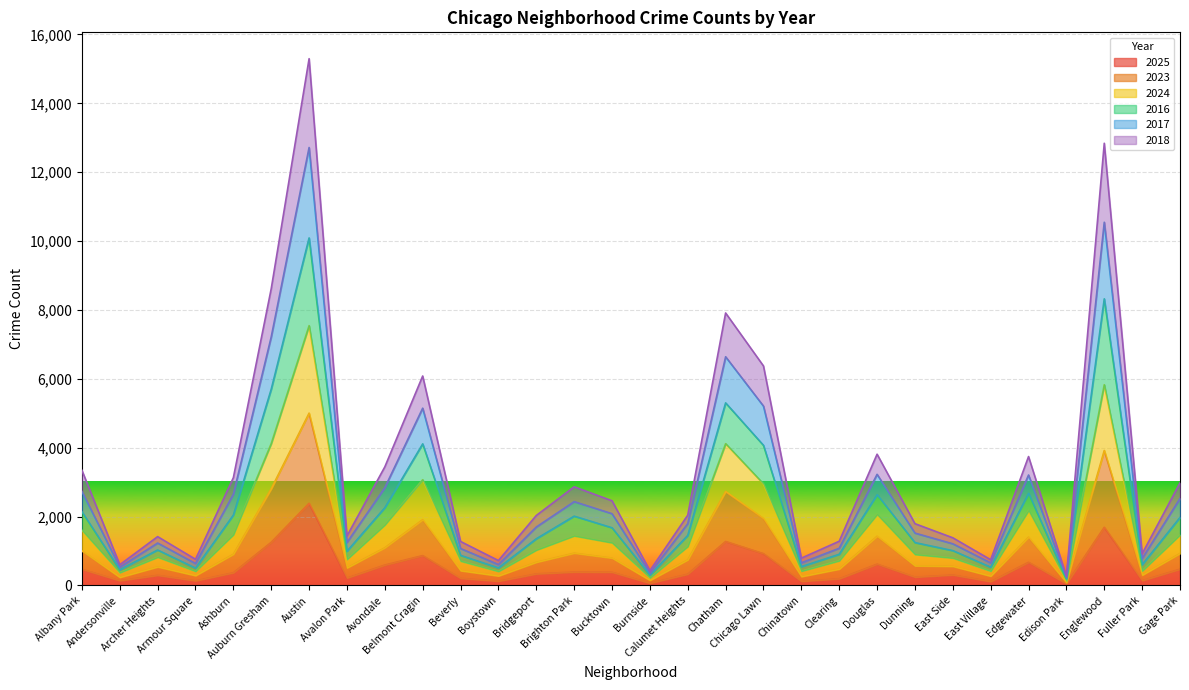

Which series has the largest total across all categories?

2016